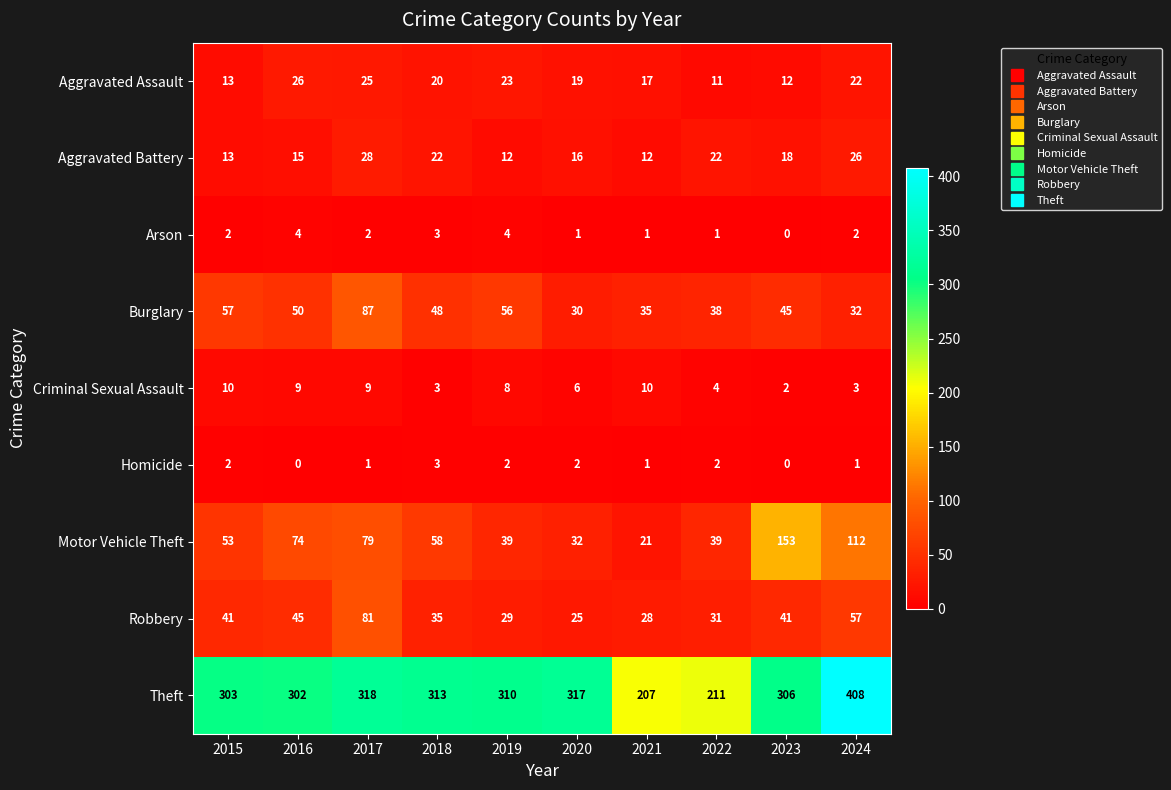

List the series in order of their peak value, lowest first.

Homicide, Arson, Criminal Sexual Assault, Aggravated Assault, Aggravated Battery, Robbery, Burglary, Motor Vehicle Theft, Theft